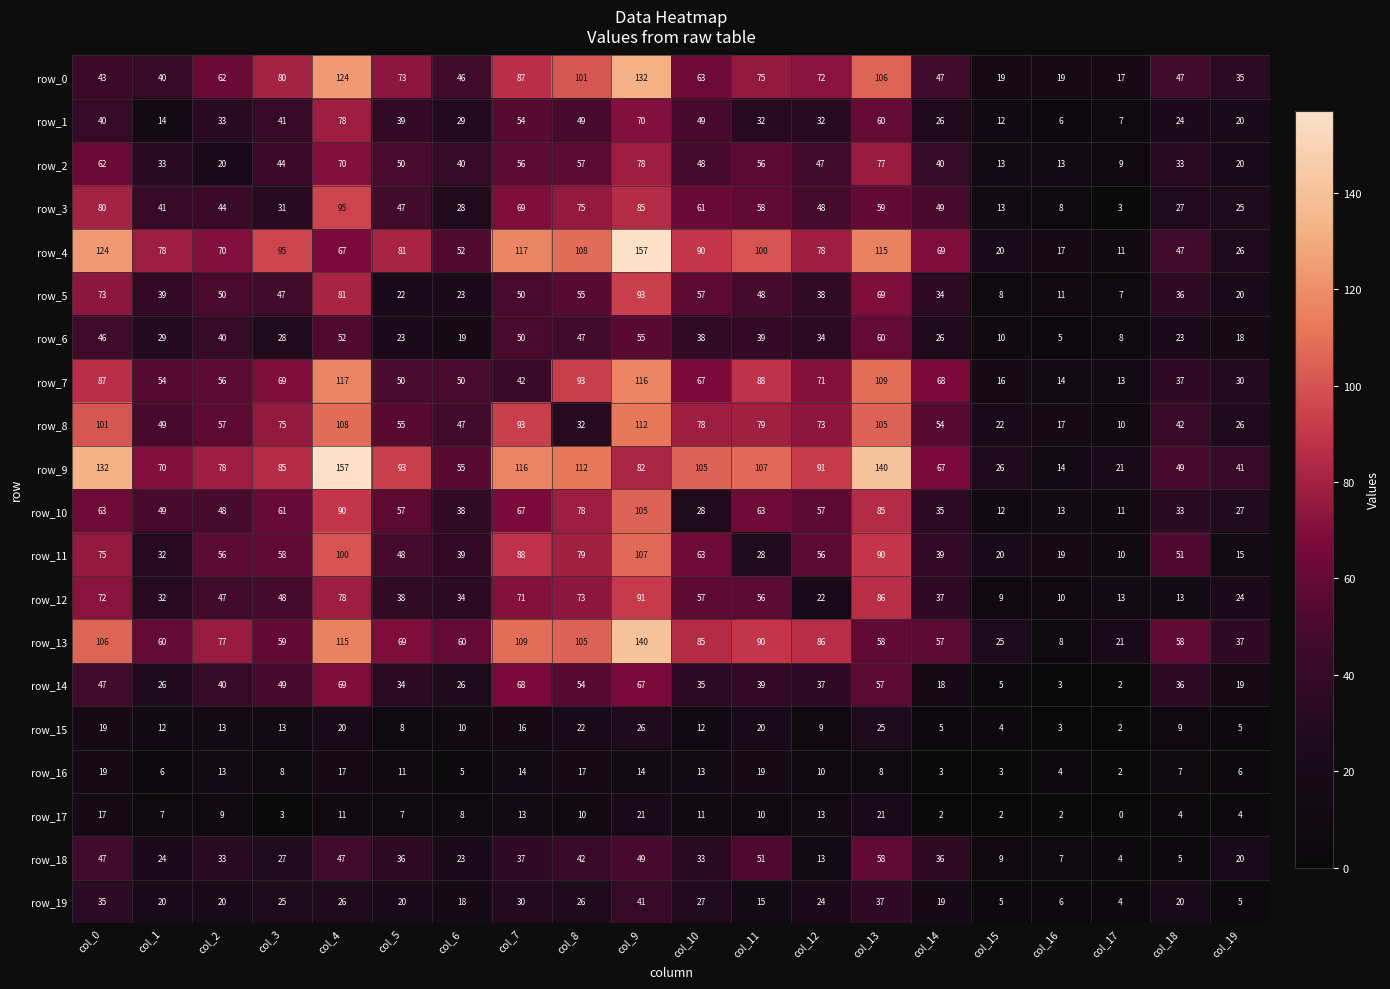

How many distinct data groups are displayed?

20